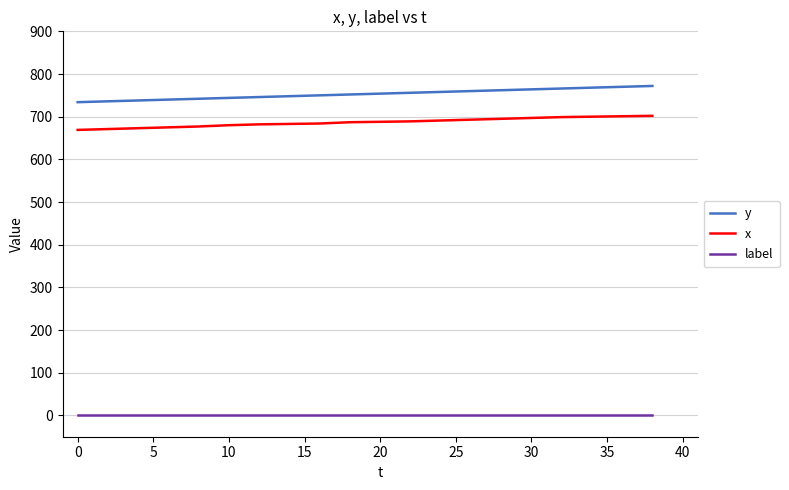

List the series in order of their peak value, lowest first.

label, x, y